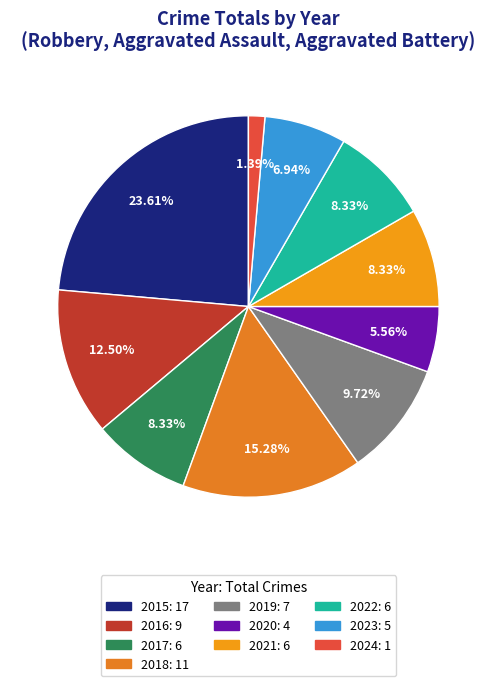

Is it true that 2018 is 15% of the pie?

True